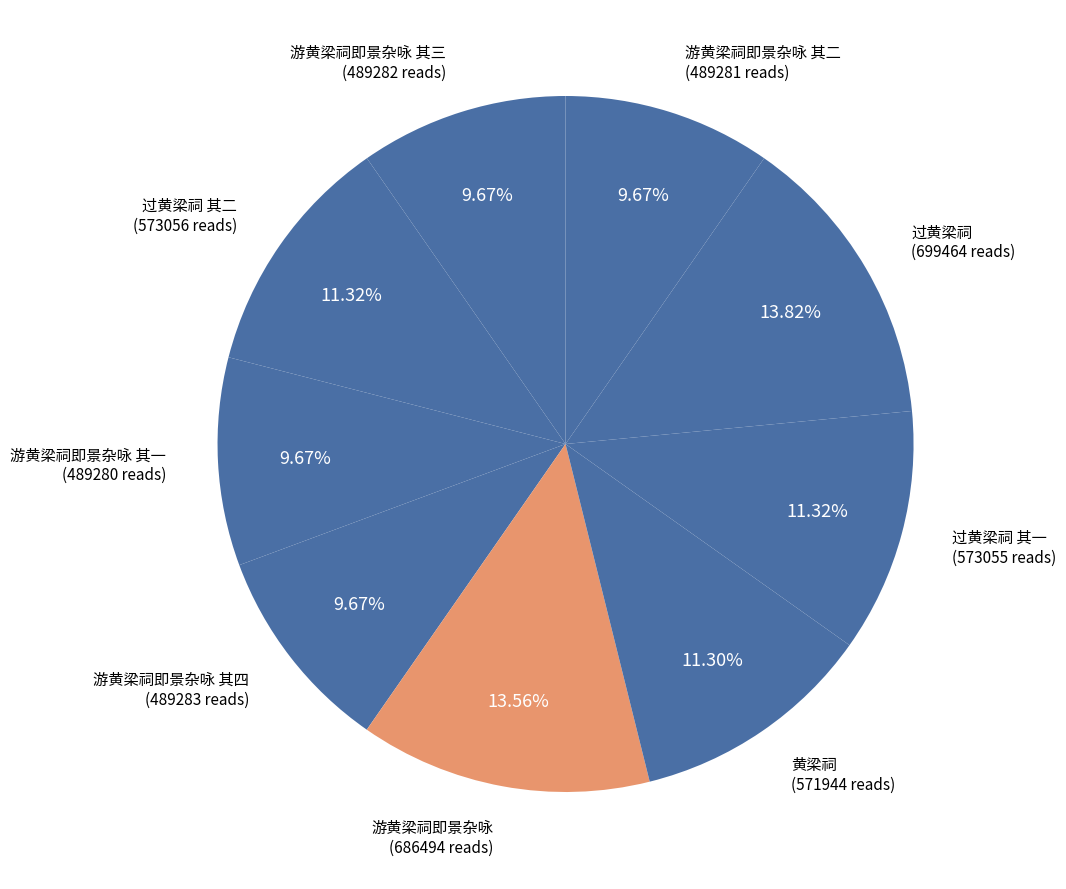

How many segments does this pie chart have?

9